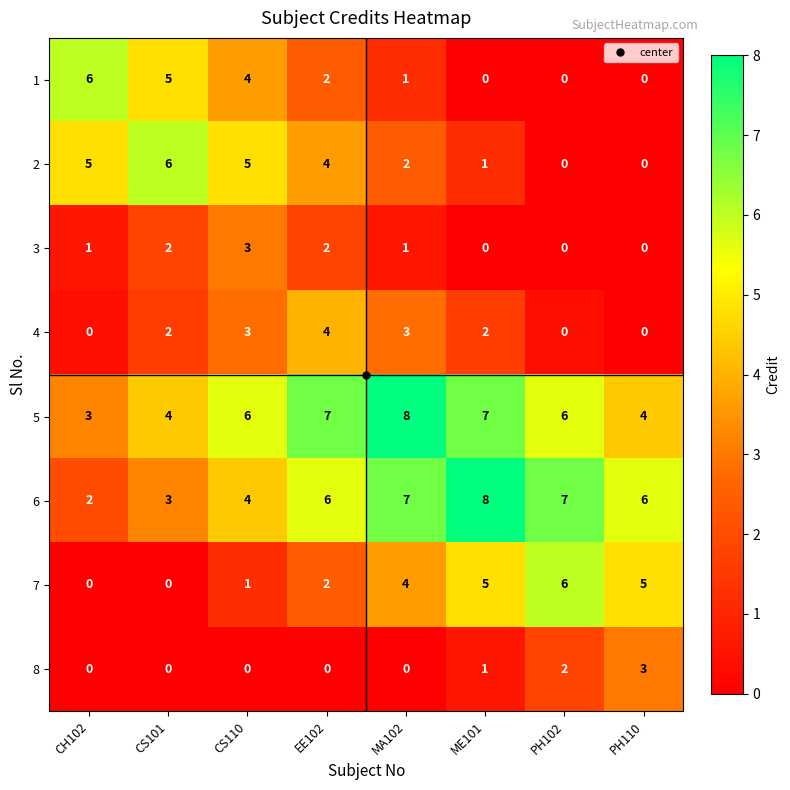

What is the difference between the second highest and minimum values in the 1 series?

5